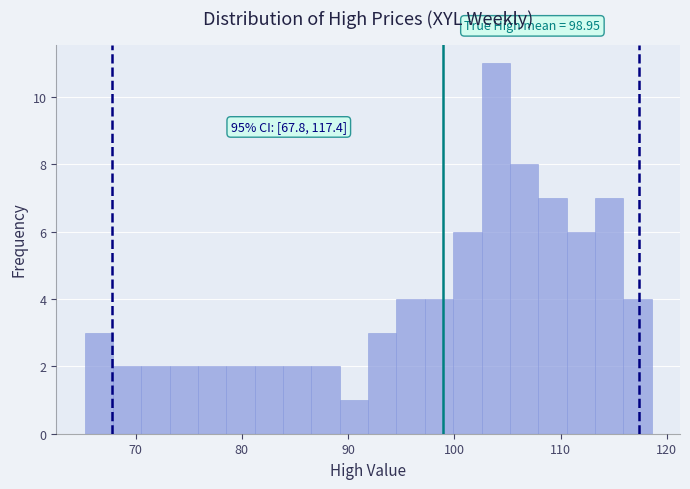

Read against the x-axis, roughly where is the centre of the tallest bar?

104